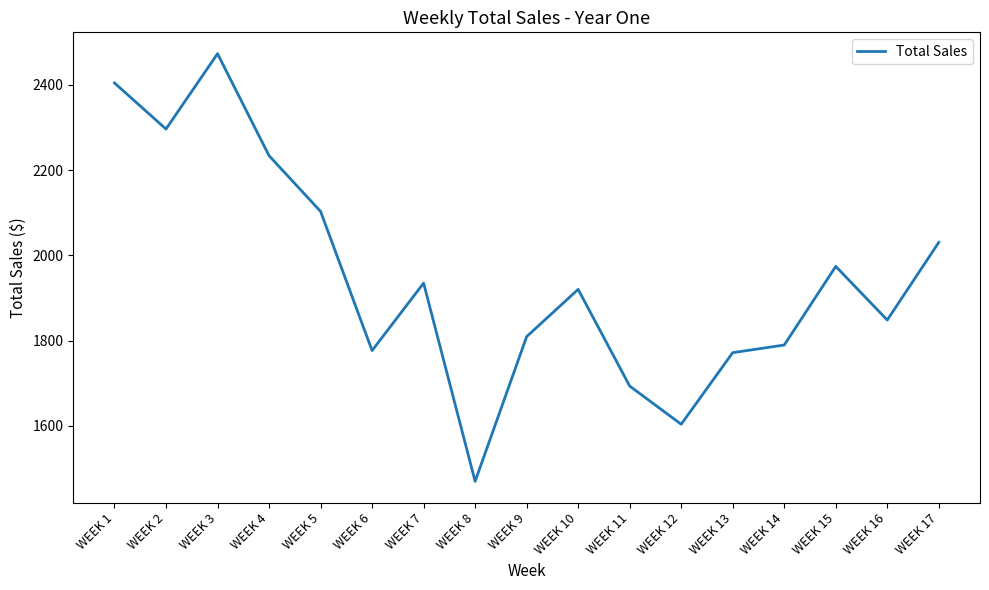

How many interior local valleys (lower than both neighbors) does the data have?

5